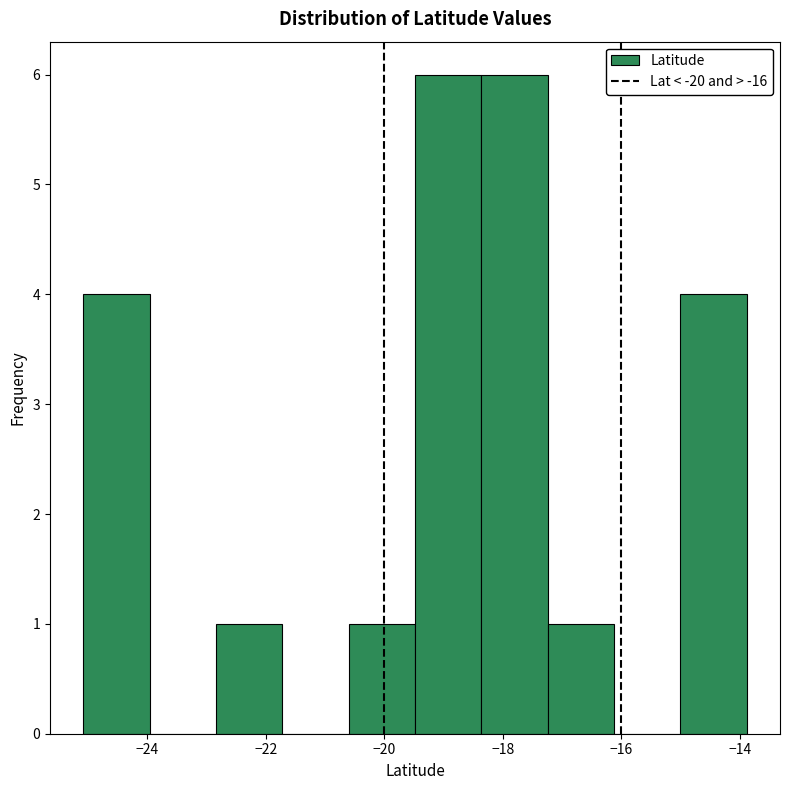

How tall is the bar that spans -15.0 to -13.8 on the x-axis? Neither the bar edges nor the heights are printed on the chart, so give them approximately, as read against the axes.

4